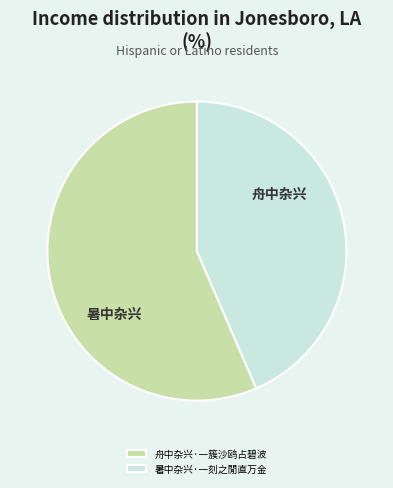

Is there a majority slice in this chart?

Yes